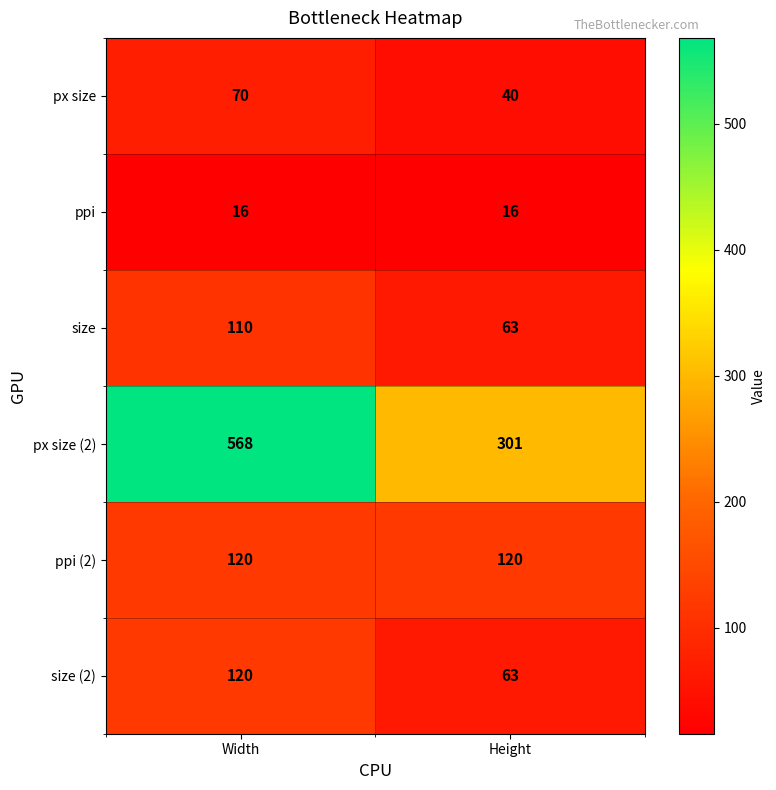

True or false: ppi (2) has a value of 164 at Height.

False